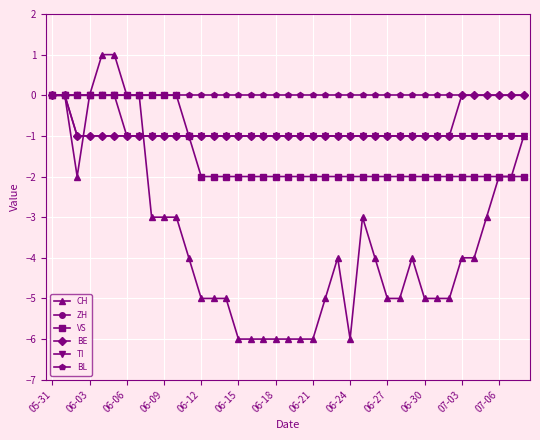

Which series has the largest total across all categories?

BL